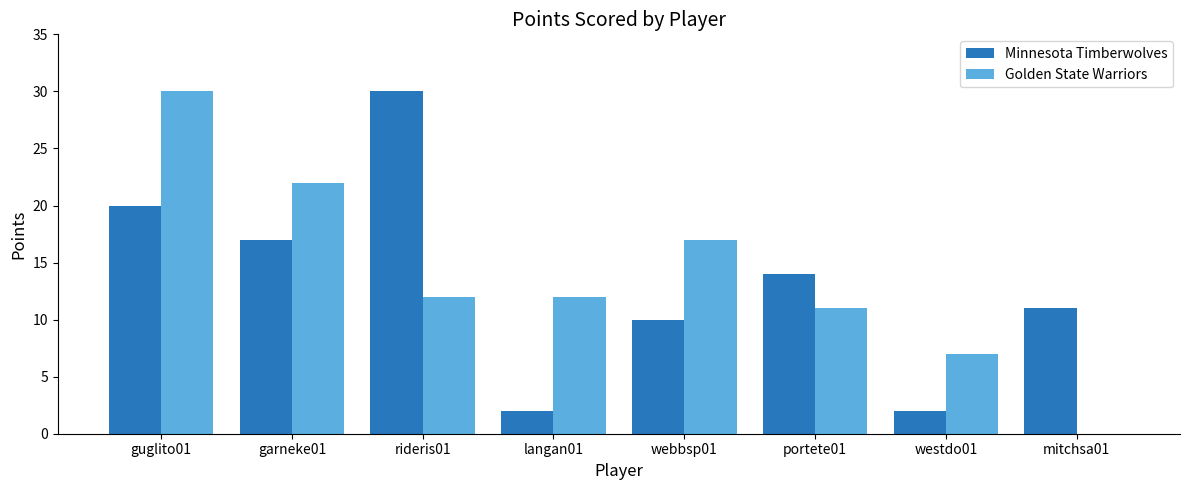

True or false: Golden State Warriors has a value of 8 at webbsp01.

False